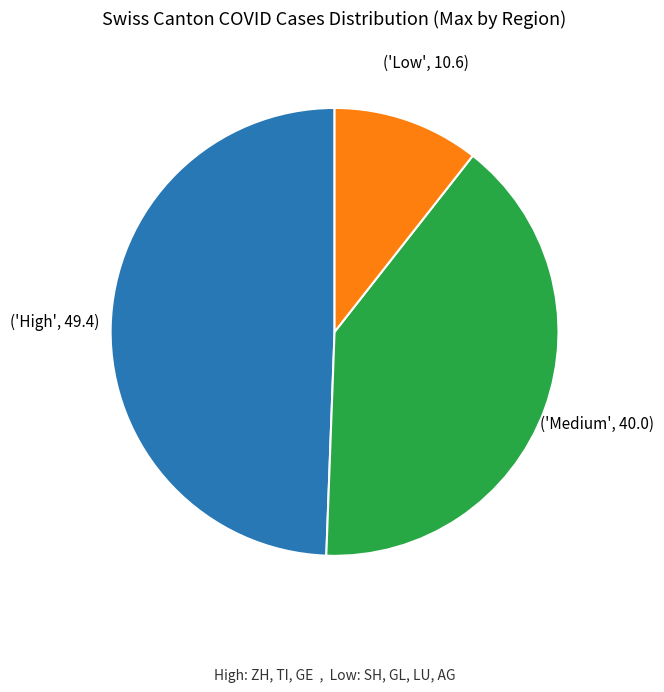

Does any single category account for the majority?

No